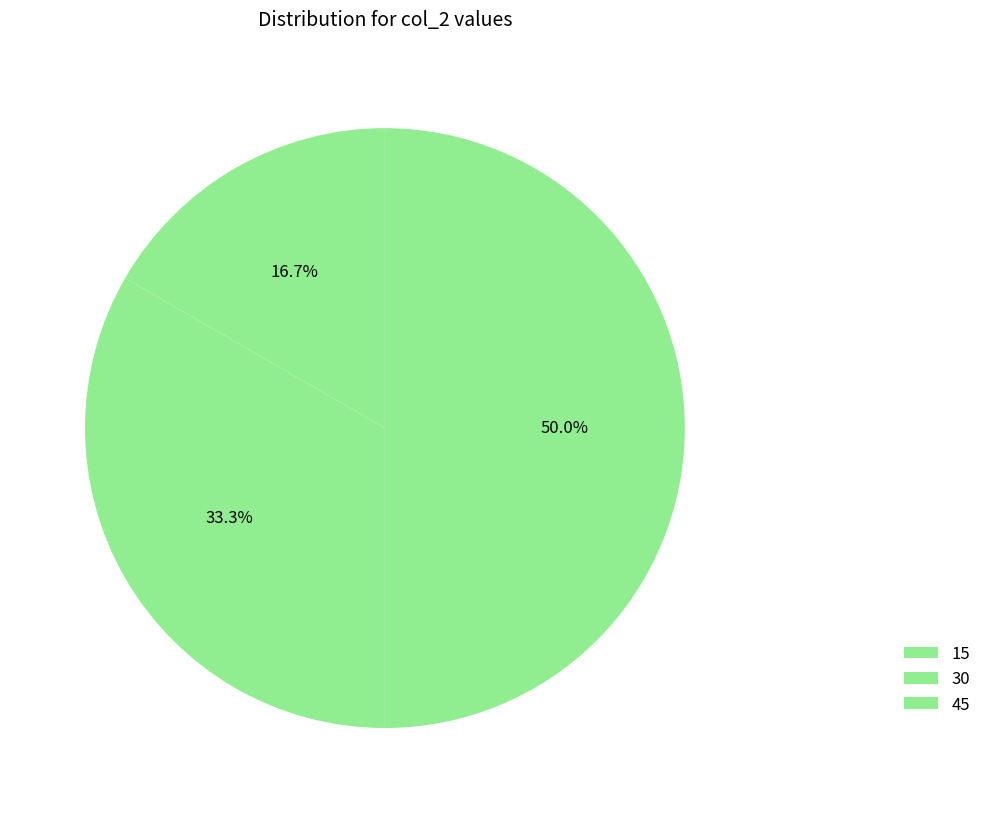

How many slices are in this pie chart?

3